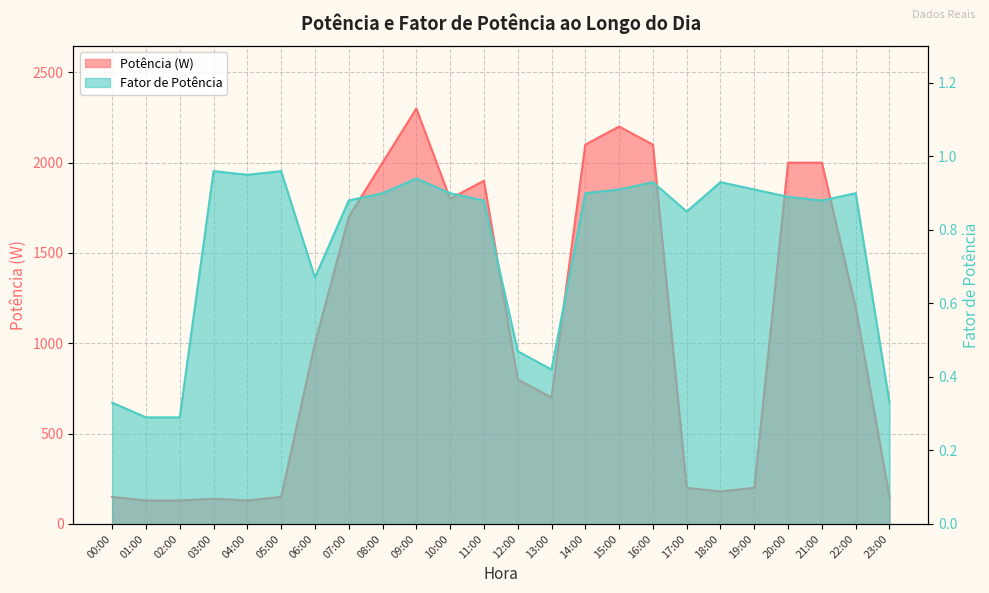

Reading left to right, what are all the values shown in this chart?

Potência: 150.0	130.0	130.0	140.0	130.0	150.0	1000.0	1700.0	2000.0	2300.0	1800.0	1900.0	800.0	700.0	2100.0	2200.0	2100.0	200.0	180.0	200.0	2000.0	2000.0	1200.0	150.0
FP: 0.3	0.3	0.3	1.0	0.9	1.0	0.7	0.9	0.9	0.9	0.9	0.9	0.5	0.4	0.9	0.9	0.9	0.8	0.9	0.9	0.9	0.9	0.9	0.3